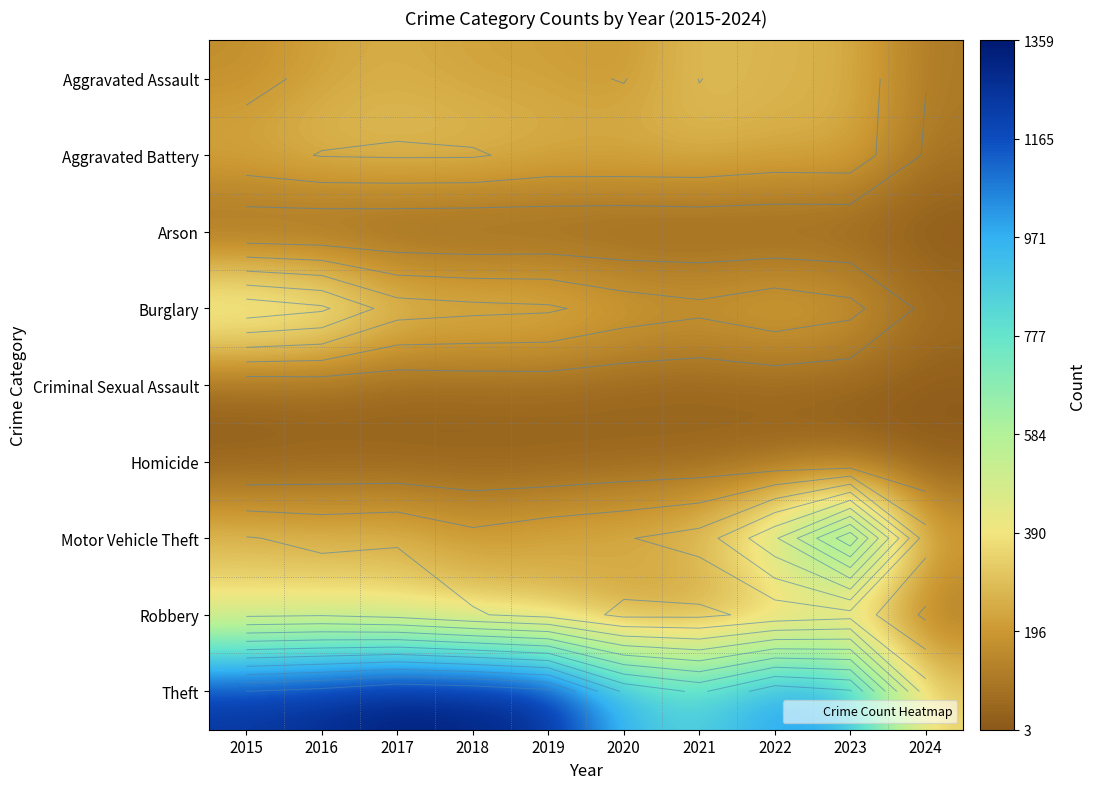

Where is Homicide nearest to the value 25?

2017